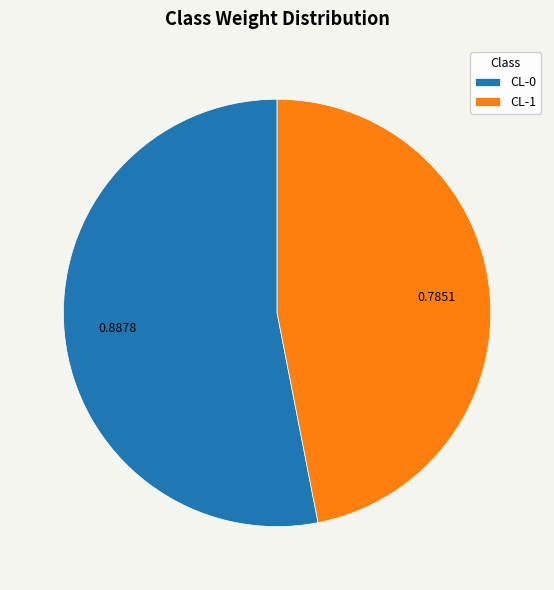

Is there a majority slice in this chart?

Yes